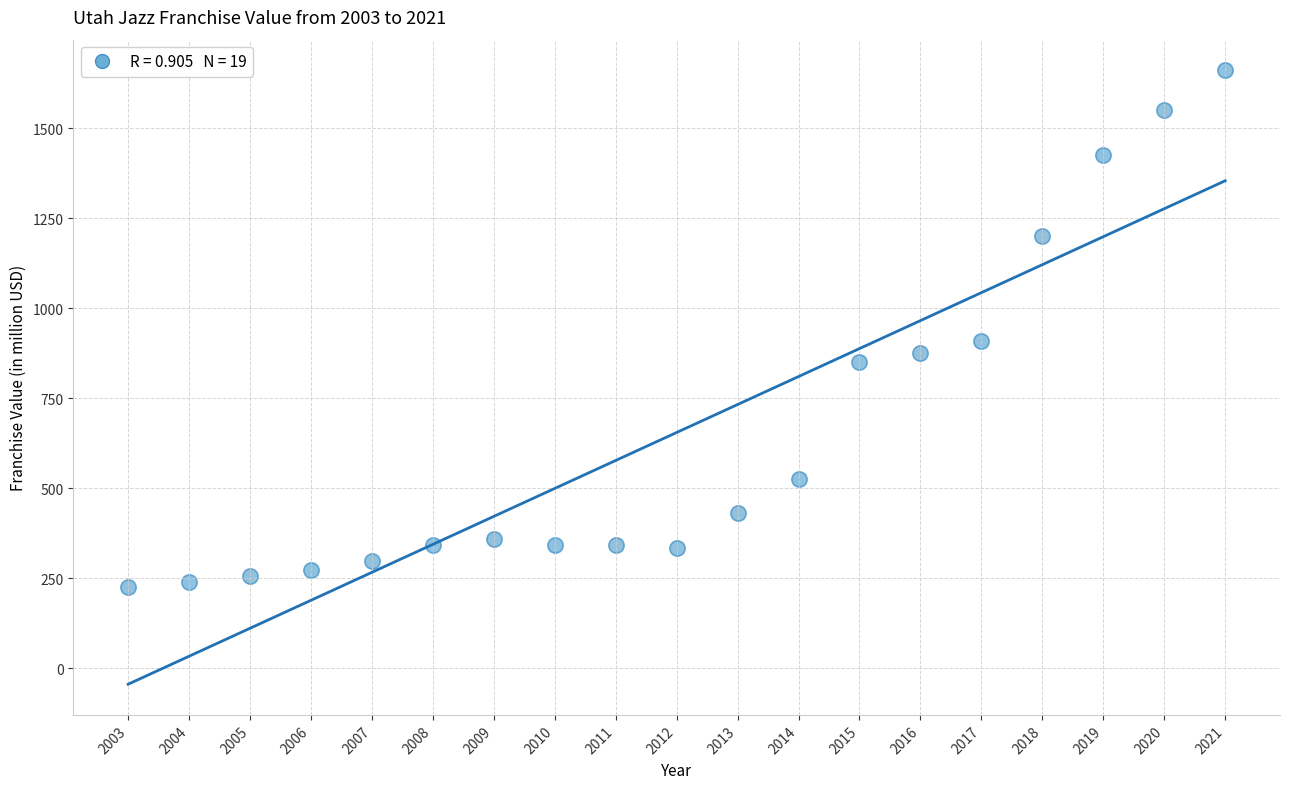

What Y value in the scatter plot is closest to 943?

910